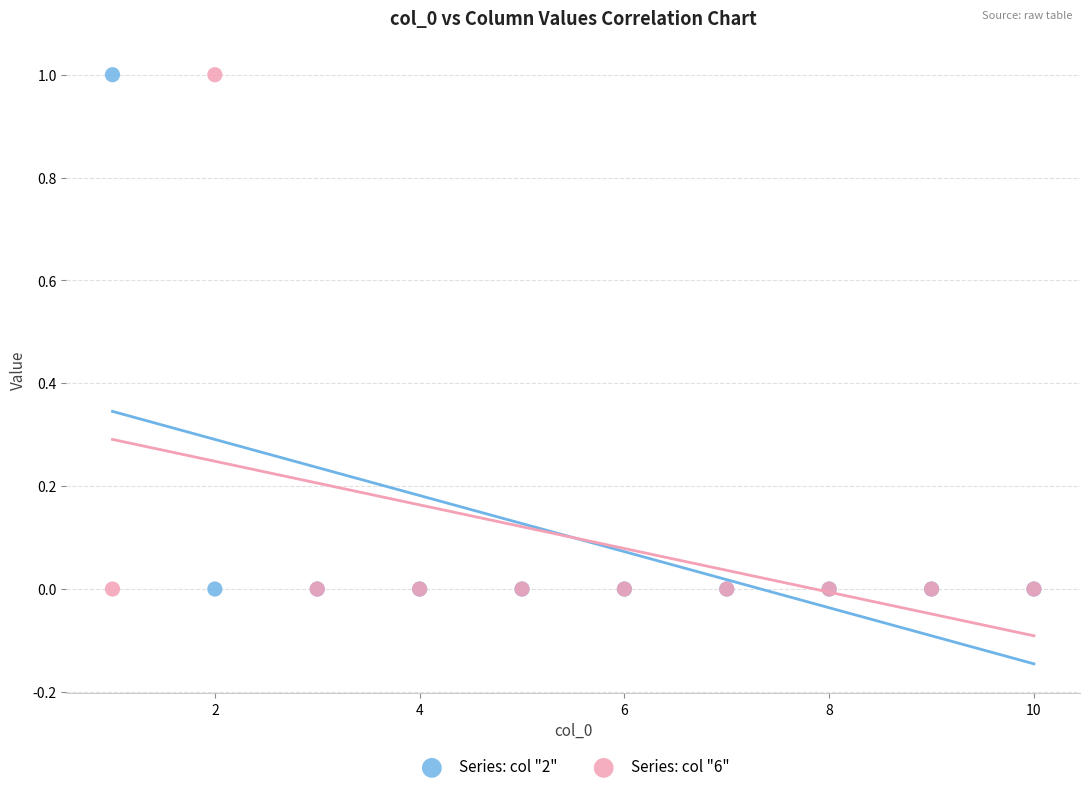

What is the X range (max minus min) for the scatter plot?

9